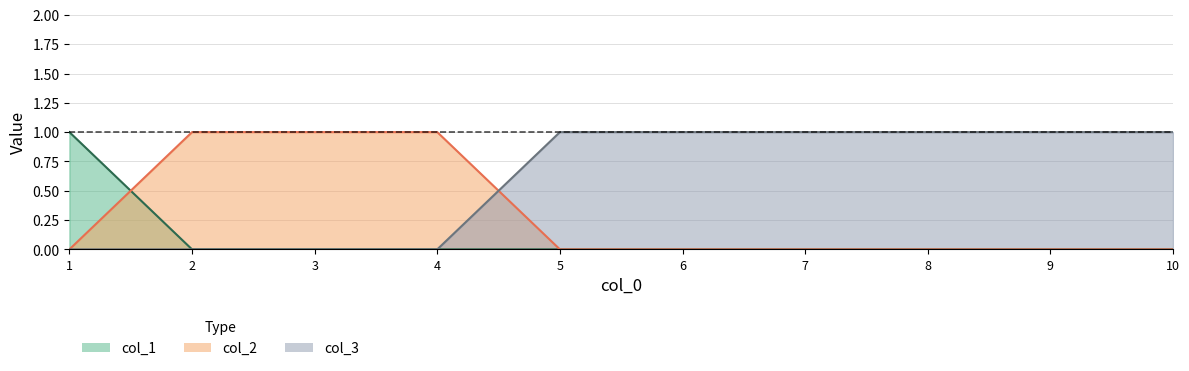

The col_2 series shows 1 at 2. True or false?

True